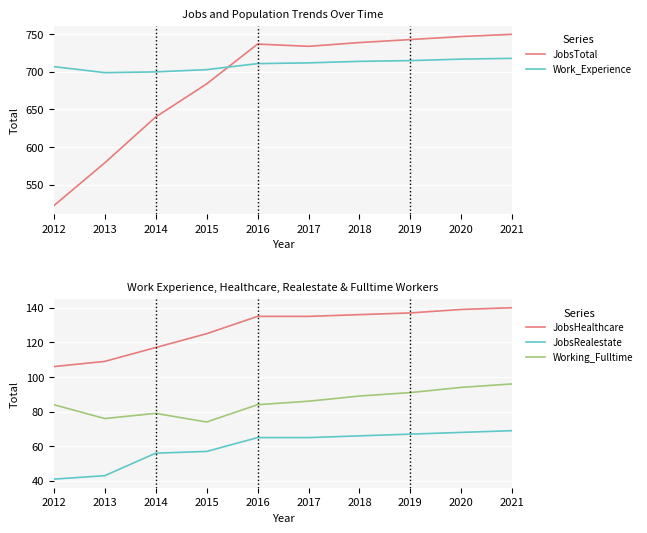

Which series has the widest spread of values?

JobsTotal